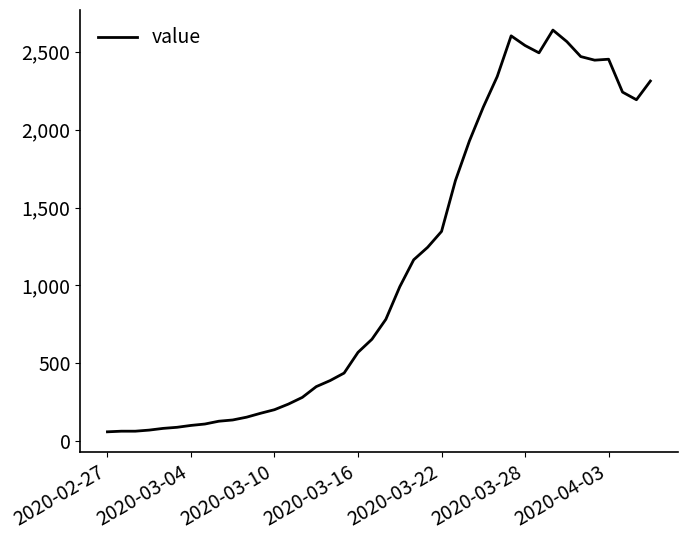

Count the number of data series in this chart.

1